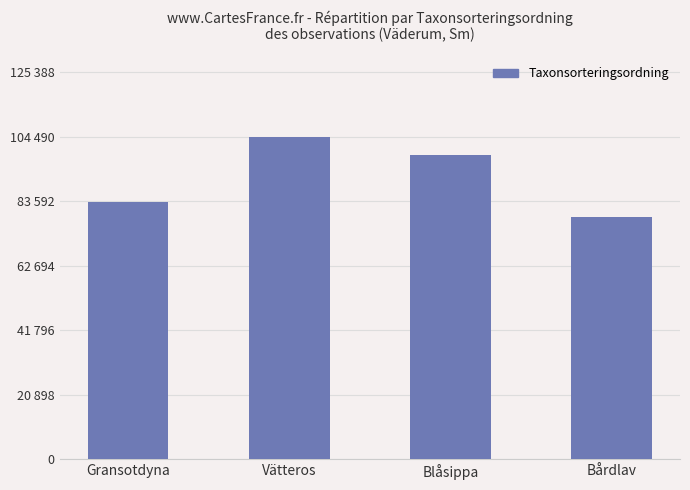

Reading left to right, extract all data points from this chart.

83354	104490	98520	78602